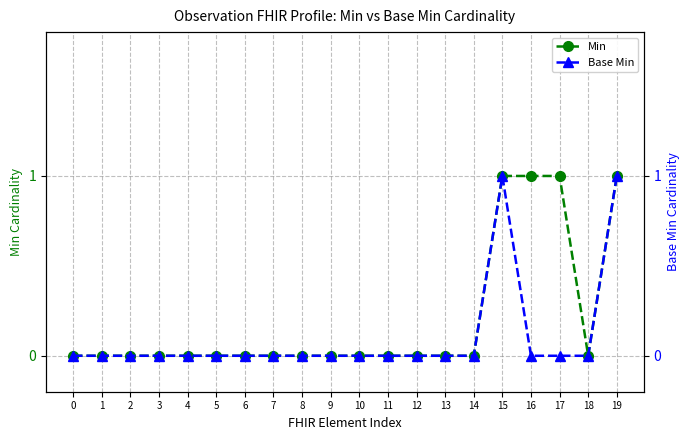

Between 1 and 13, which series saw the biggest shift?

Min